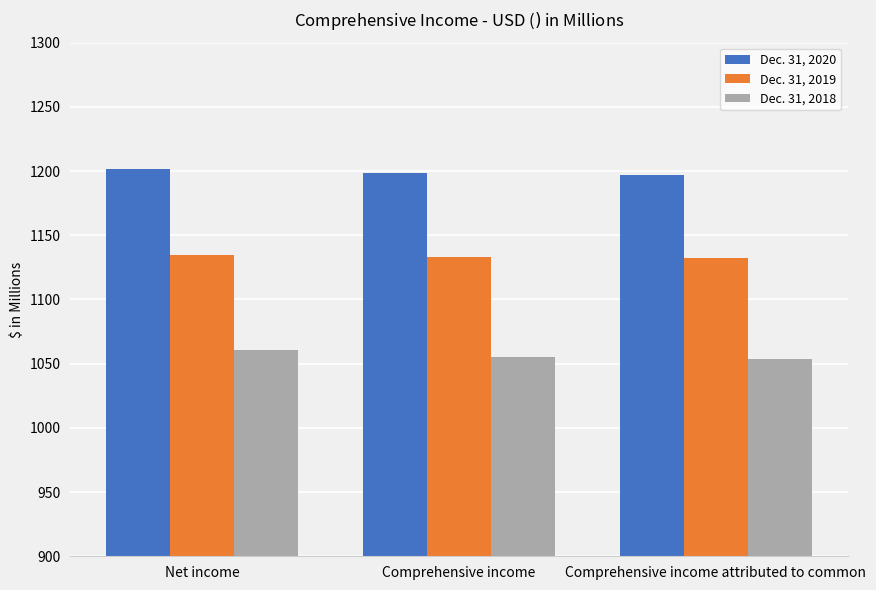

How many values in the Dec. 31, 2019 series exceed 1133?

2